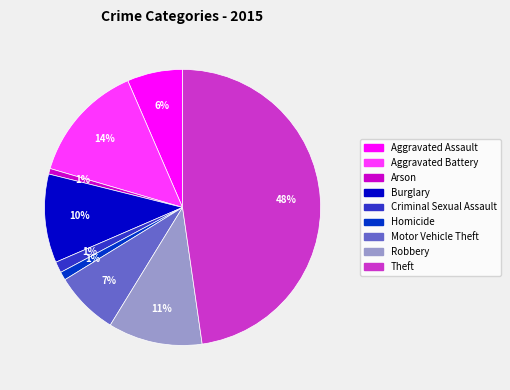

Which has a higher value, Criminal Sexual Assault or Motor Vehicle Theft?

Motor Vehicle Theft